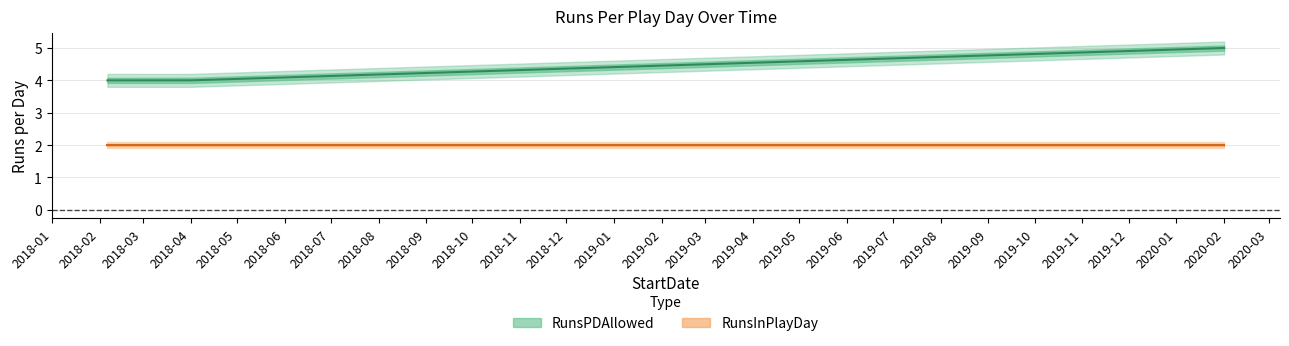

True or false: RunsInPlayDay has more than 0 points higher than both neighbors.

False